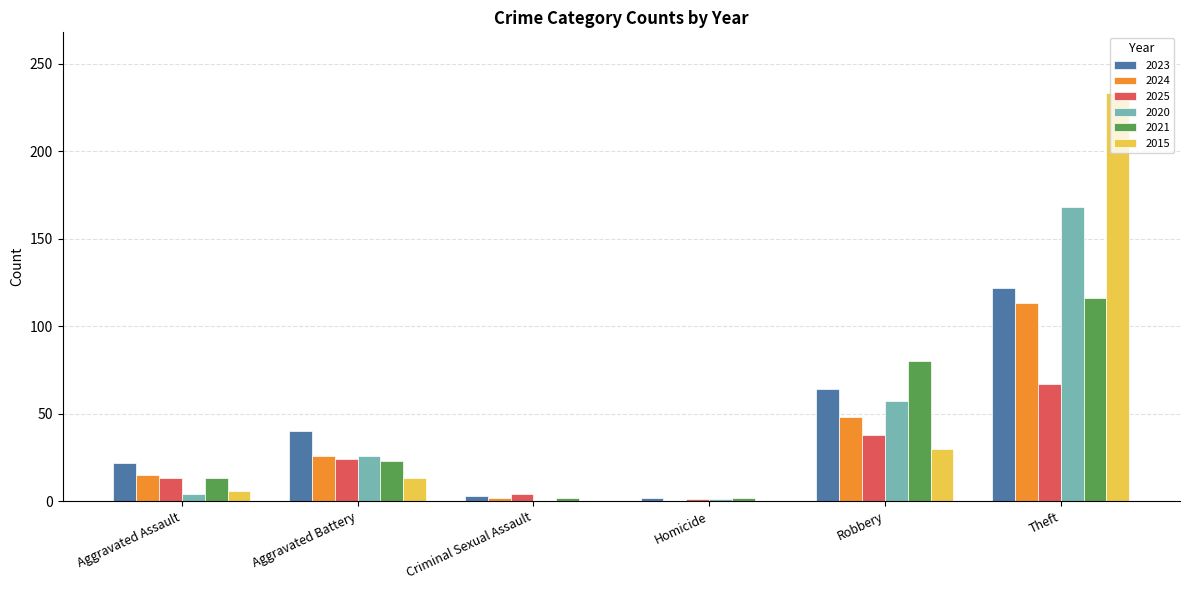

What is the greatest value displayed?

233